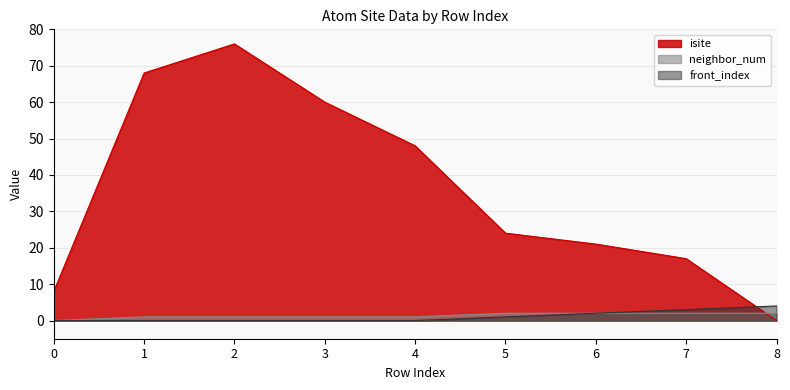

The isite series shows 28 at 3. True or false?

False